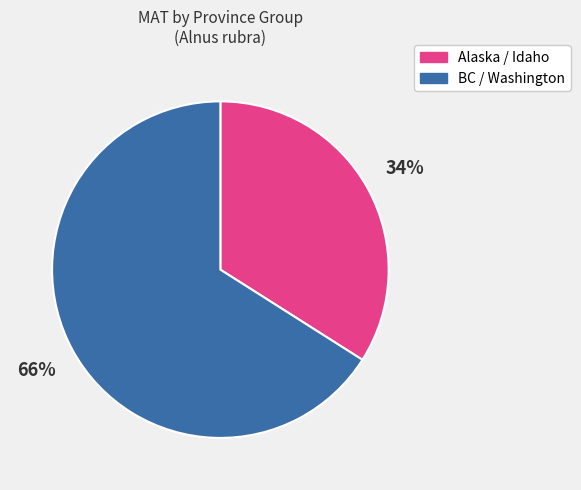

How many slices are in this pie chart?

2